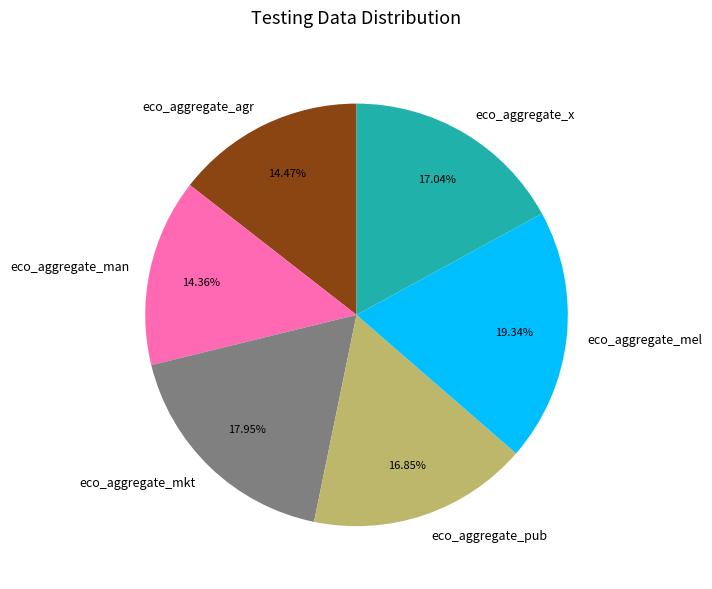

Count the number of slices in the pie.

6